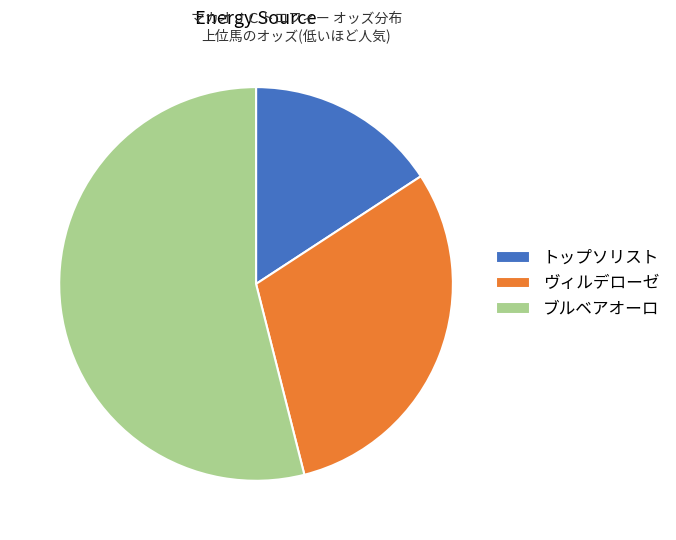

Count the number of slices in the pie.

3